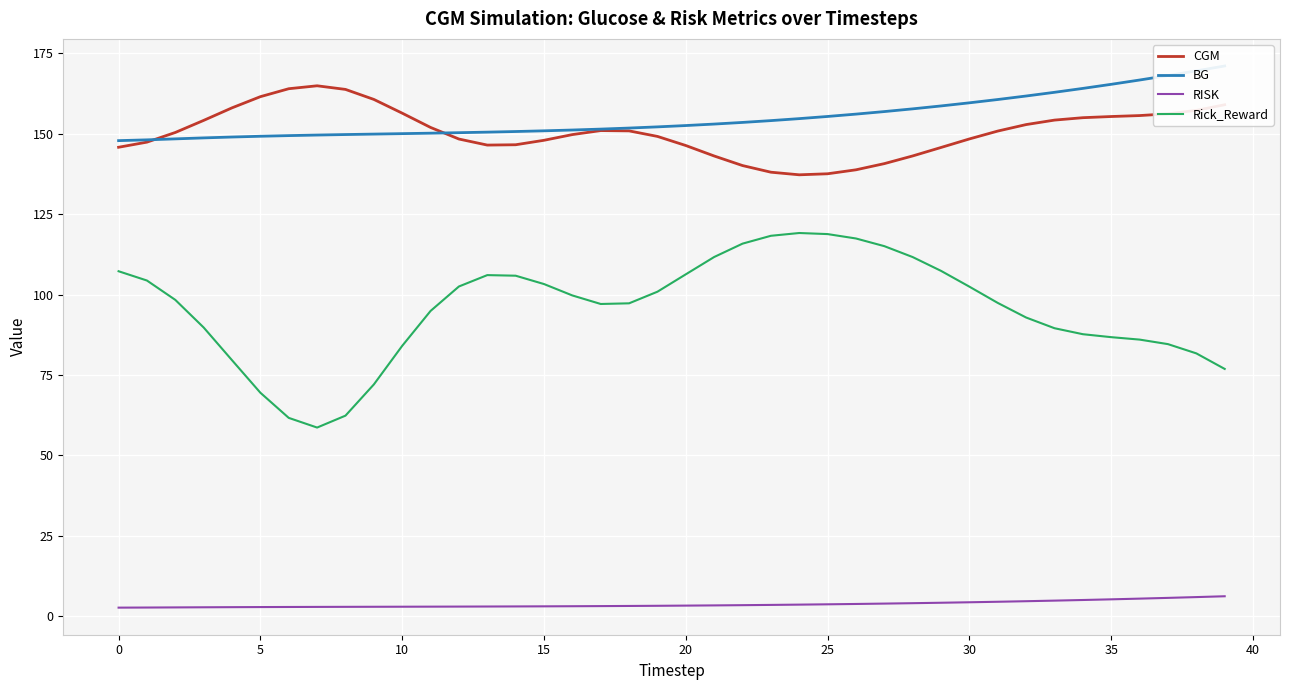

True or false: RISK and CGM cross at least once.

False